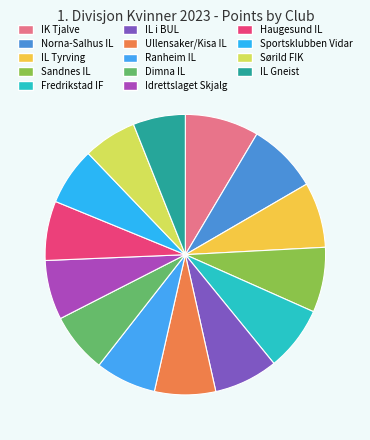

To the nearest percent, what is the average slice percentage?

7%